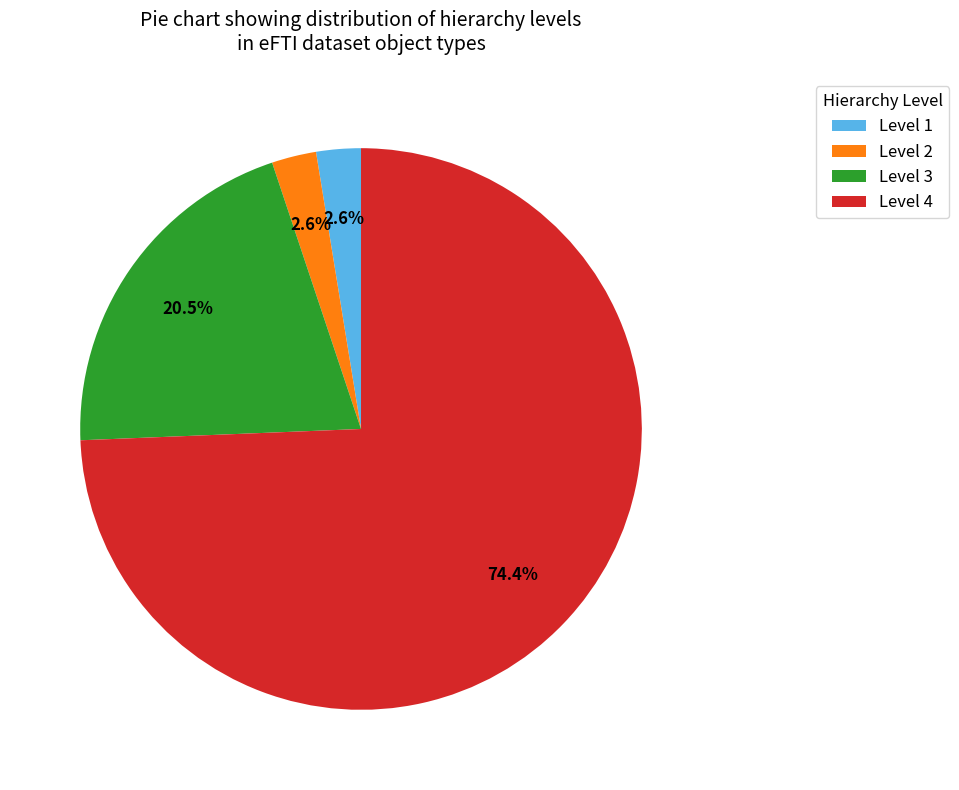

Is there a majority slice in this chart?

Yes